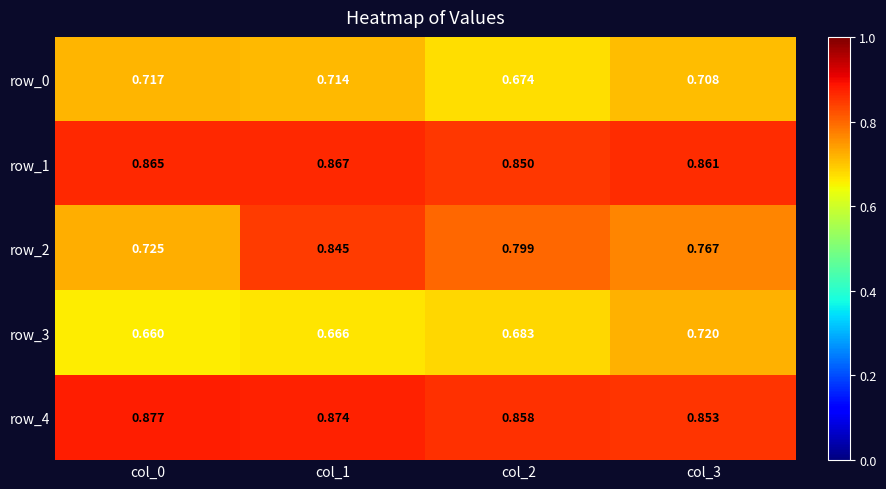

Is the value of row_2 at col_3 greater than the value of row_1 at col_1?

No